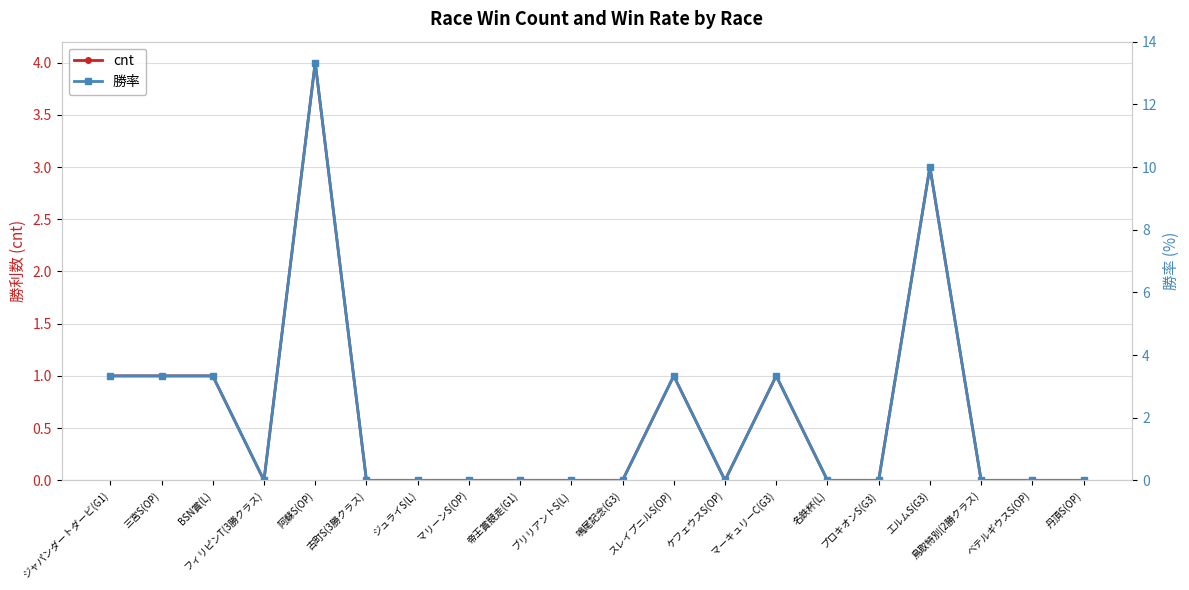

Which series changed the most between BSN賞(L) and 阿蘇S(OP)?

勝率